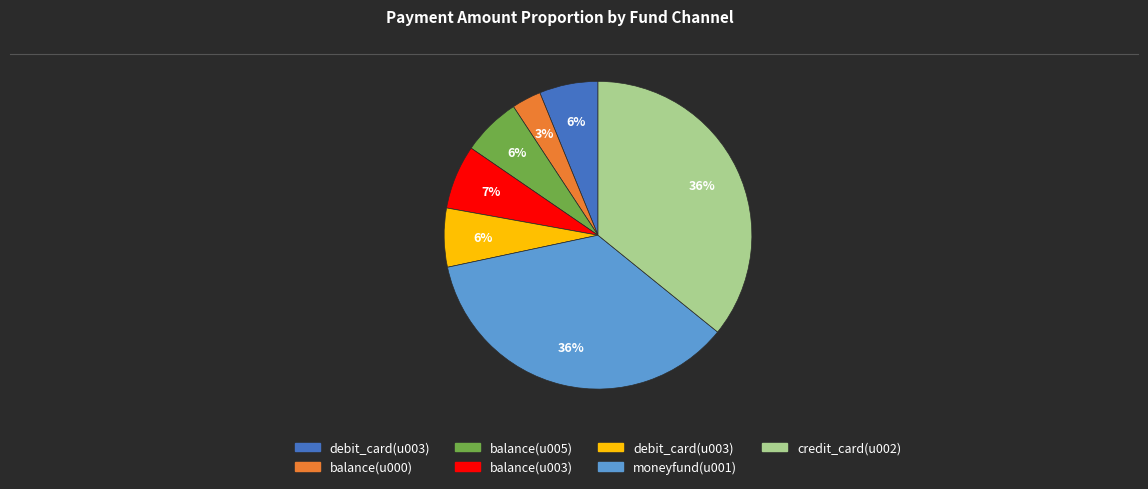

To the nearest percent, what is the average slice percentage?

14%